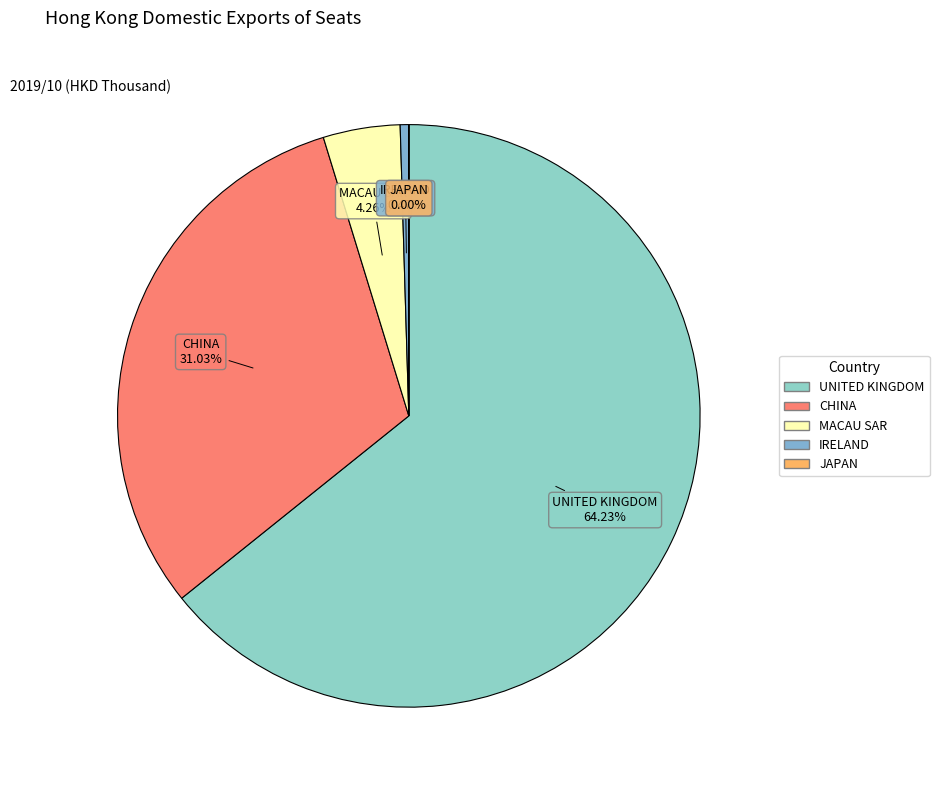

Approximately how many times larger is the value at CHINA compared to IRELAND?

65.5